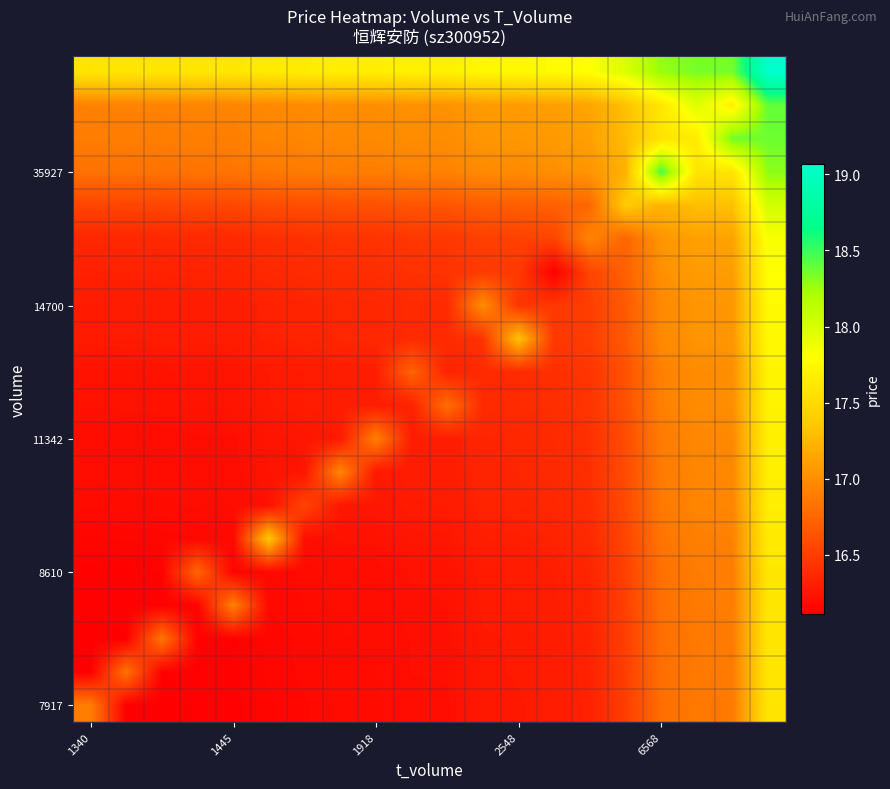

At how many categories does at least one series exceed 17?

20